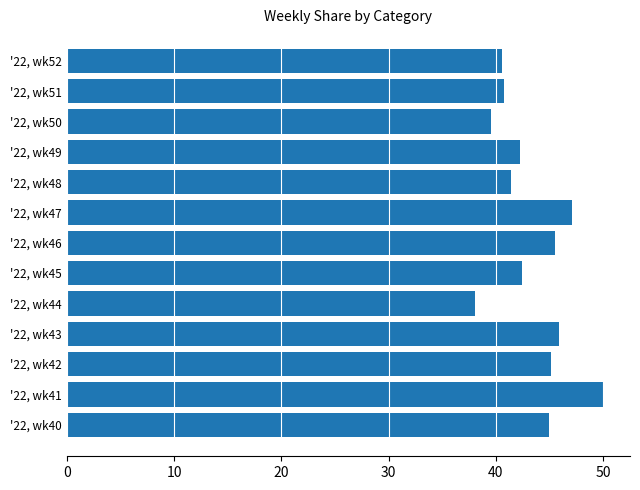

Which label corresponds to the largest value in the chart?

'22, wk41